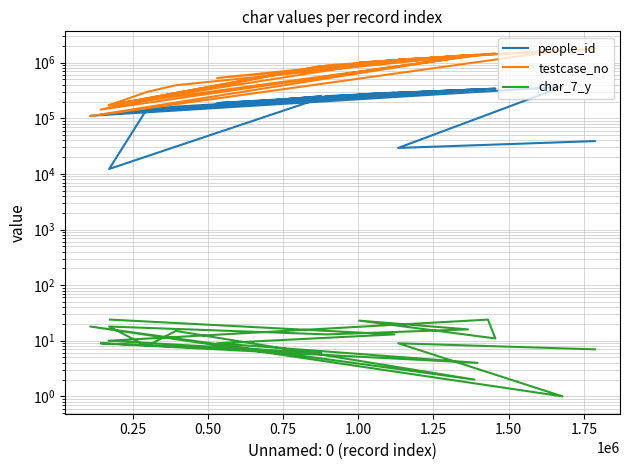

How many values in the char_7_y series exceed 11?

9